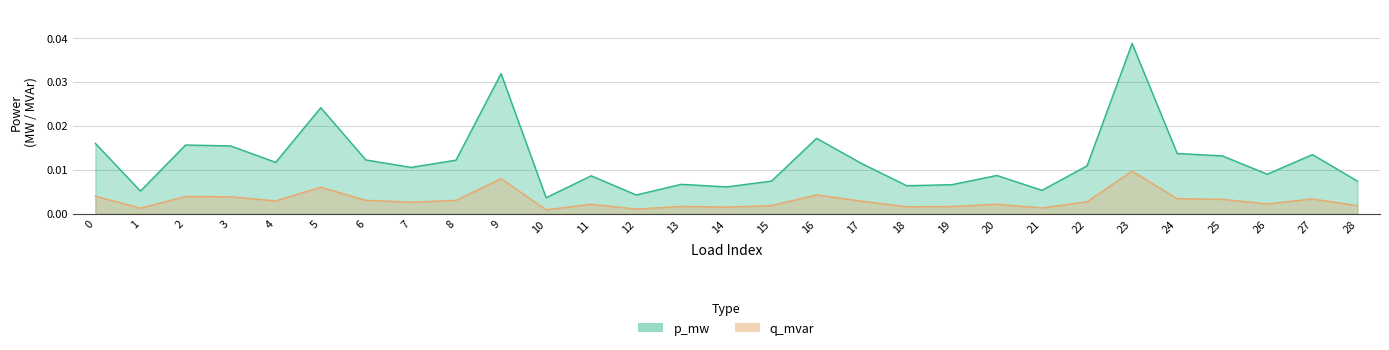

Count the q_mvar values in the range 0 to 1.

29